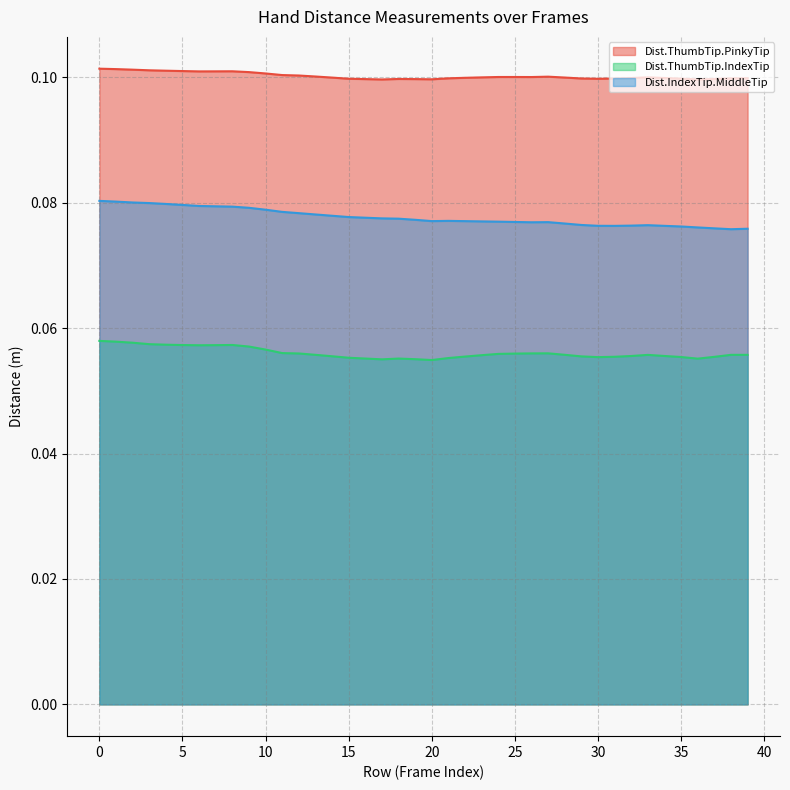

Which series has the largest range (max minus min)?

Dist.IndexTip.MiddleTip